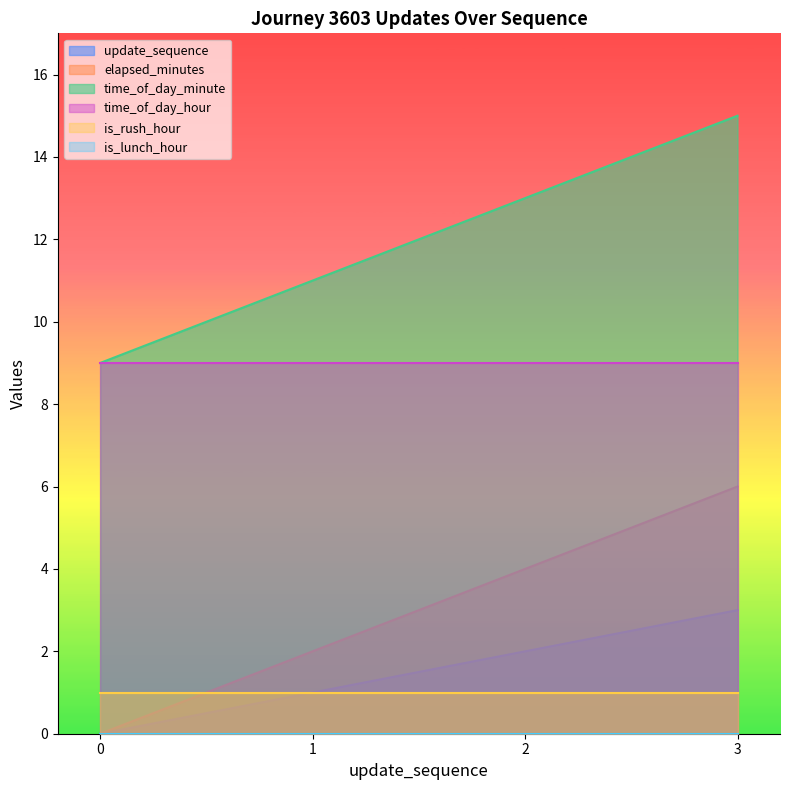

Rank the categories by update_sequence value from lowest to highest.

0, 1, 2, 3